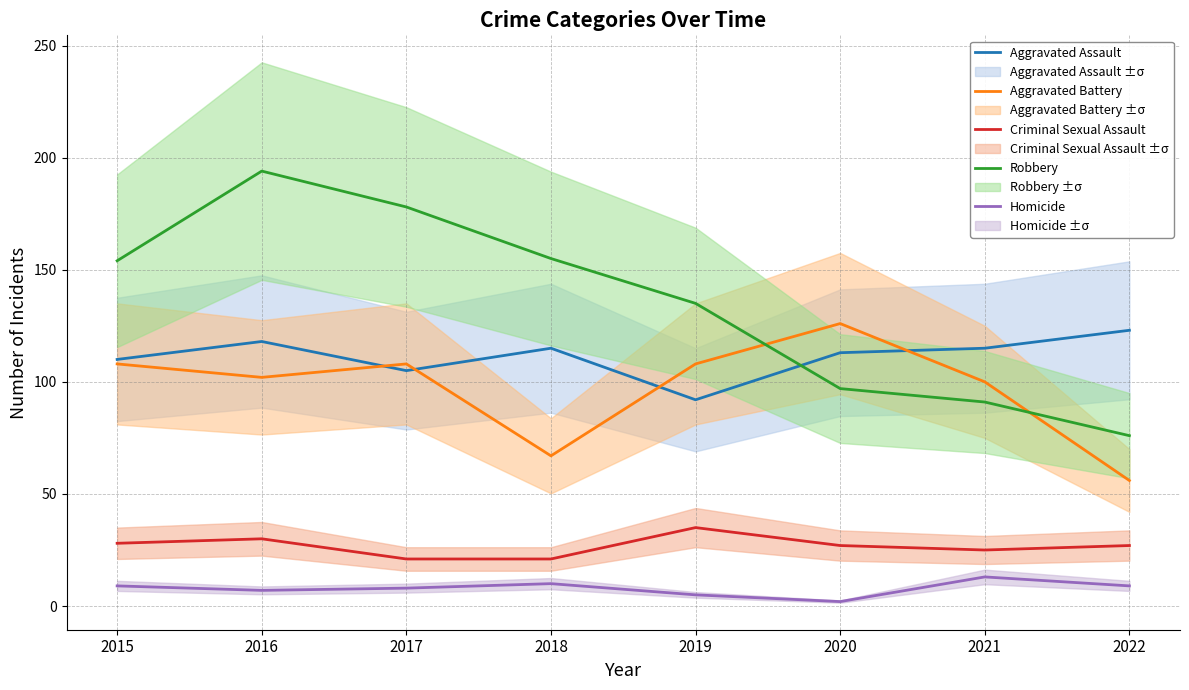

Reading right to left, list all the values displayed in this chart.

Aggravated Assault: 123	115	113	92	115	105	118	110
Aggravated Battery: 56	100	126	108	67	108	102	108
Criminal Sexual Assault: 27	25	27	35	21	21	30	28
Robbery: 76	91	97	135	155	178	194	154
Homicide: 9	13	2	5	10	8	7	9